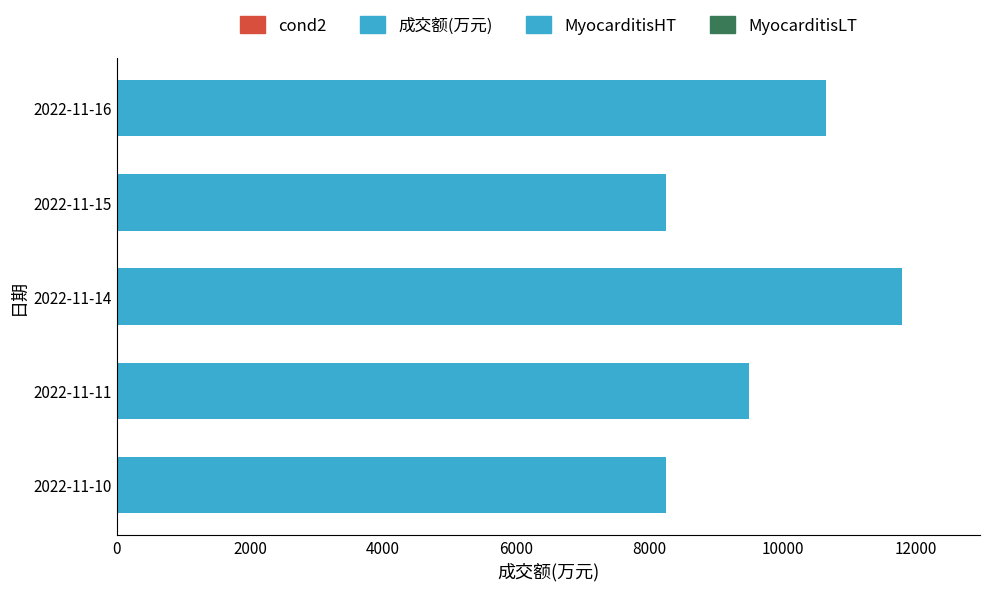

Is it true that the value at 2022-11-10 is 2668?

False